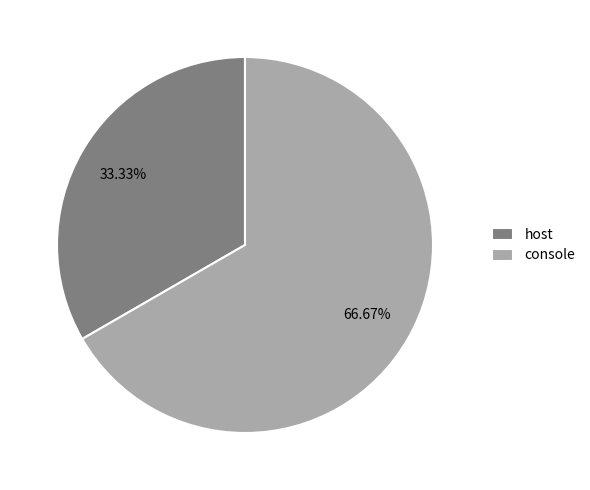

Which has a higher value, console or host?

console